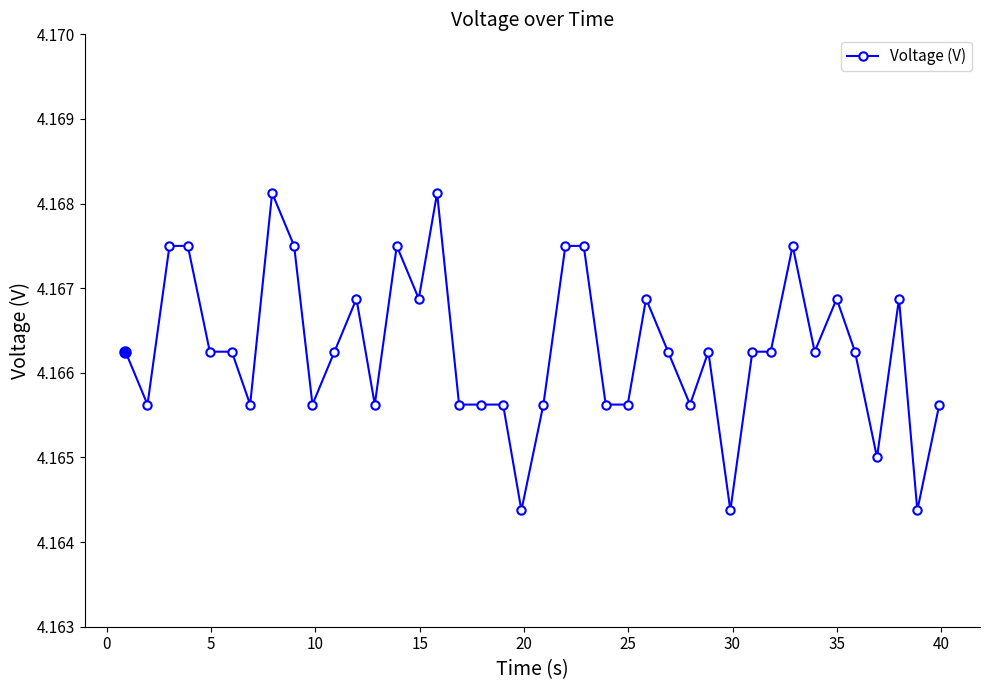

What is the sum of all values?

166.7